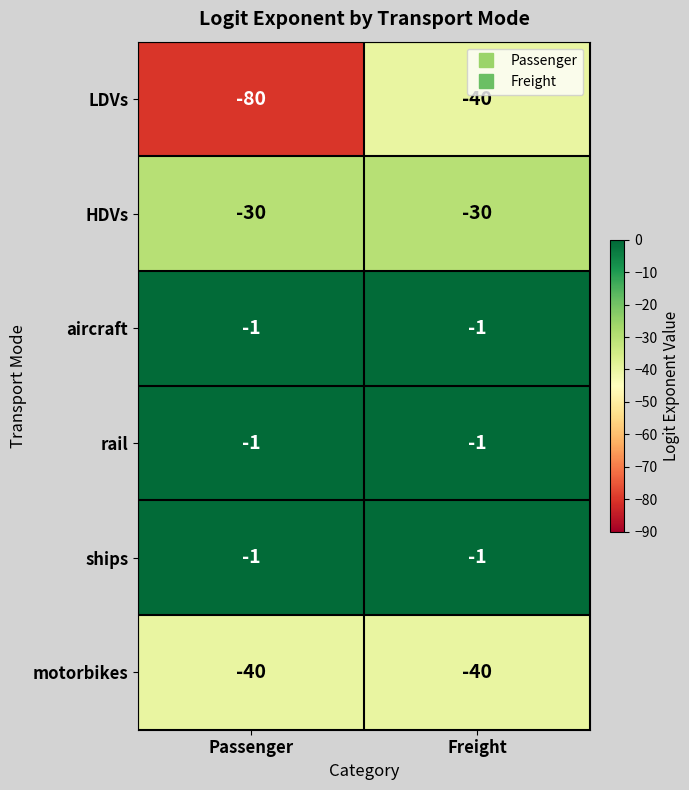

Which series changed the most between Passenger and Freight?

LDVs